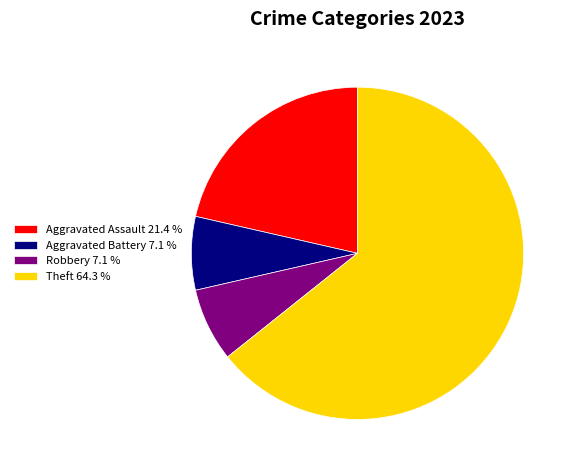

How many slices are in this pie chart?

4